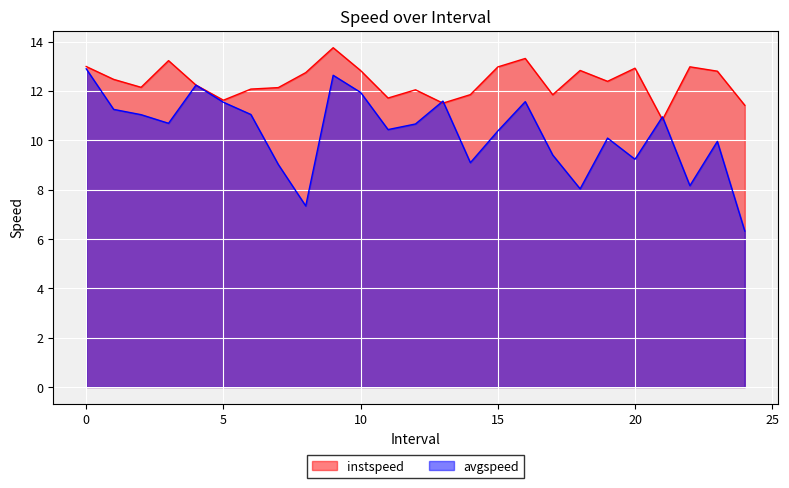

Read the instspeed value at 17.0.

11.8